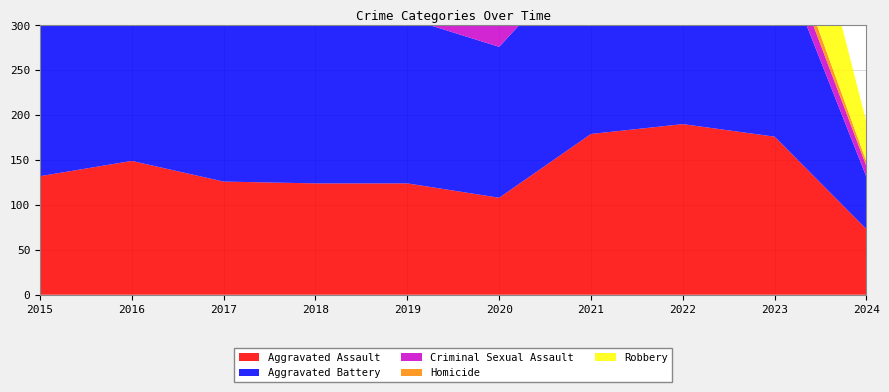

Reading right to left, what are all the values shown in this chart?

Aggravated Assault: 2024=73	2023=176	2022=190	2021=179	2020=108	2019=124	2018=124	2017=126	2016=149	2015=132
Aggravated Battery: 2024=58	2023=214	2022=205	2021=208	2020=168	2019=184	2018=184	2017=226	2016=193	2015=183
Criminal Sexual Assault: 2024=12	2023=24	2022=27	2021=38	2020=25	2019=30	2018=35	2017=31	2016=28	2015=21
Homicide: 2024=5	2023=16	2022=24	2021=12	2020=22	2019=16	2018=8	2017=20	2016=18	2015=15
Robbery: 2024=44	2023=162	2022=123	2021=108	2020=87	2019=120	2018=134	2017=166	2016=220	2015=180